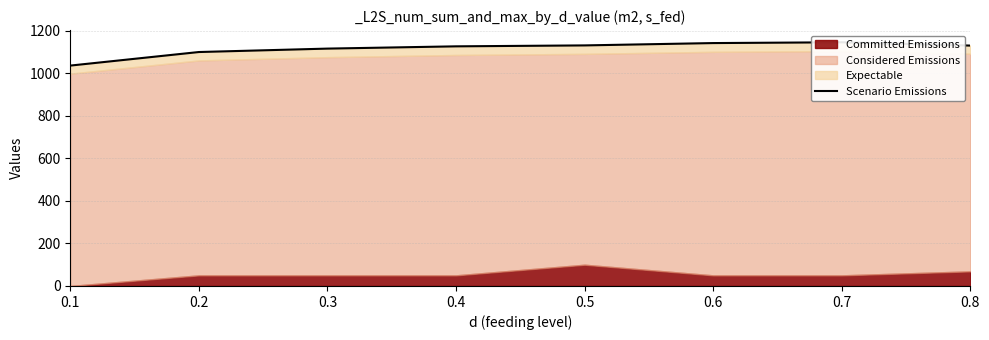

Reading right to left, extract all data points from this chart.

0.8=1130.8	0.7=1146.4	0.6=1142.6	0.5=1131.6	0.4=1127.2	0.3=1116.6	0.2=1100.5	0.1=1036.7